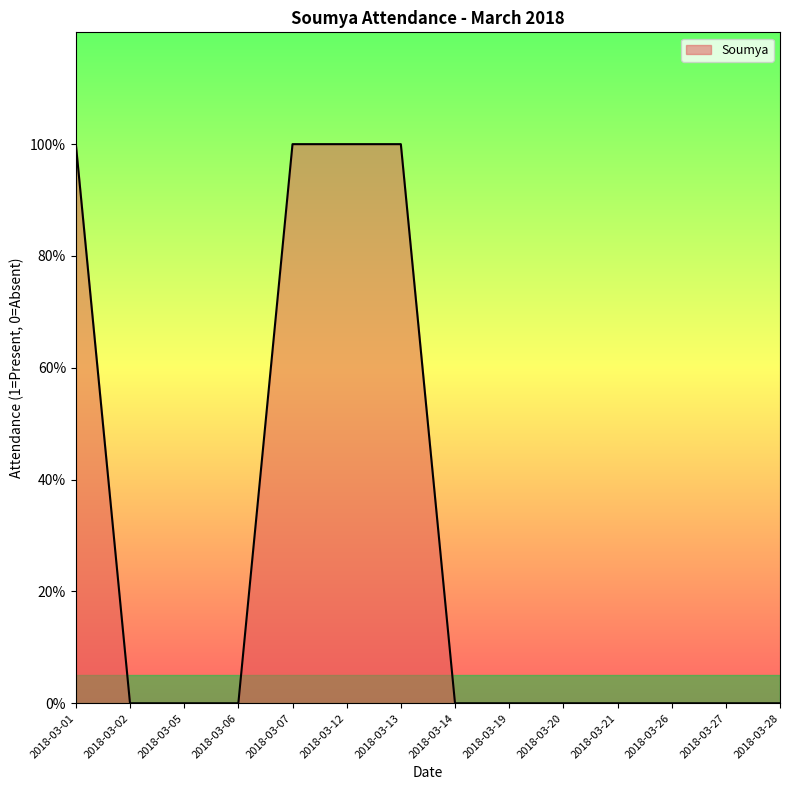

Is this an area chart (filled region under the line)?

Yes